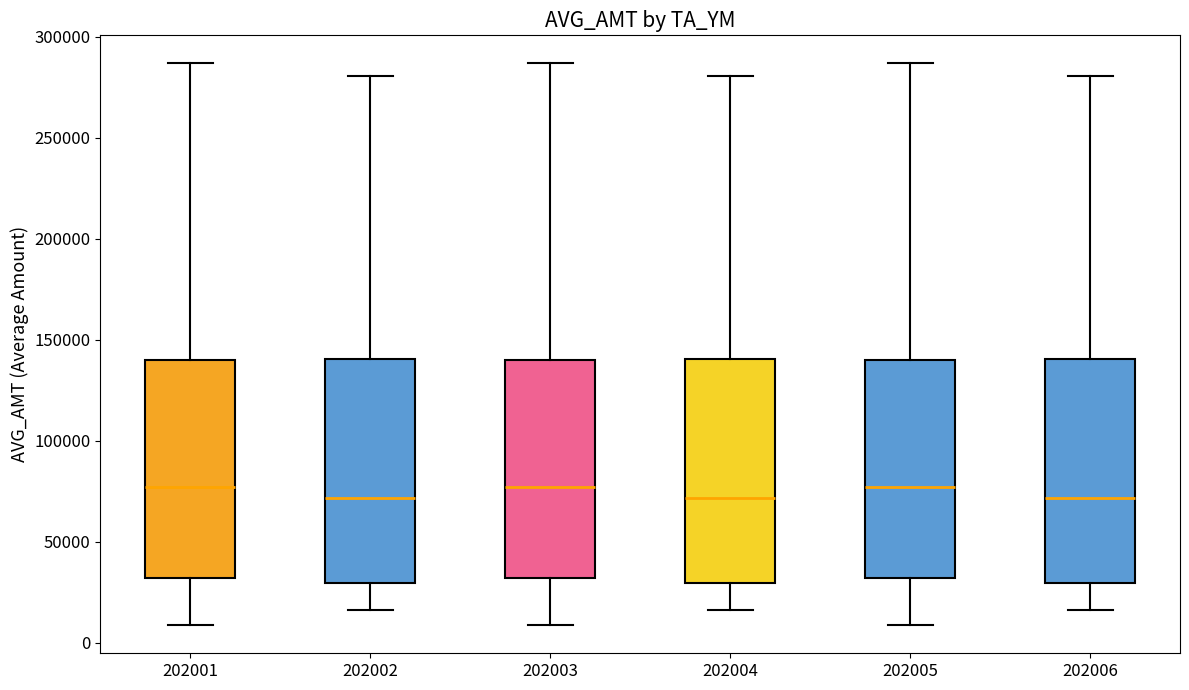

Reading left to right, read every box against the y-axis: the position of its median line, the range the box covers, and the ends of its whiskers. The values are not printed on the chart, so give them approximately, as read against the axis.

202001: median 75000, box 30000 to 140000, whiskers 10000 to 285000
202002: median 70000, box 30000 to 140000, whiskers 15000 to 280000
202003: median 75000, box 30000 to 140000, whiskers 10000 to 285000
202004: median 70000, box 30000 to 140000, whiskers 15000 to 280000
202005: median 75000, box 30000 to 140000, whiskers 10000 to 285000
202006: median 70000, box 30000 to 140000, whiskers 15000 to 280000